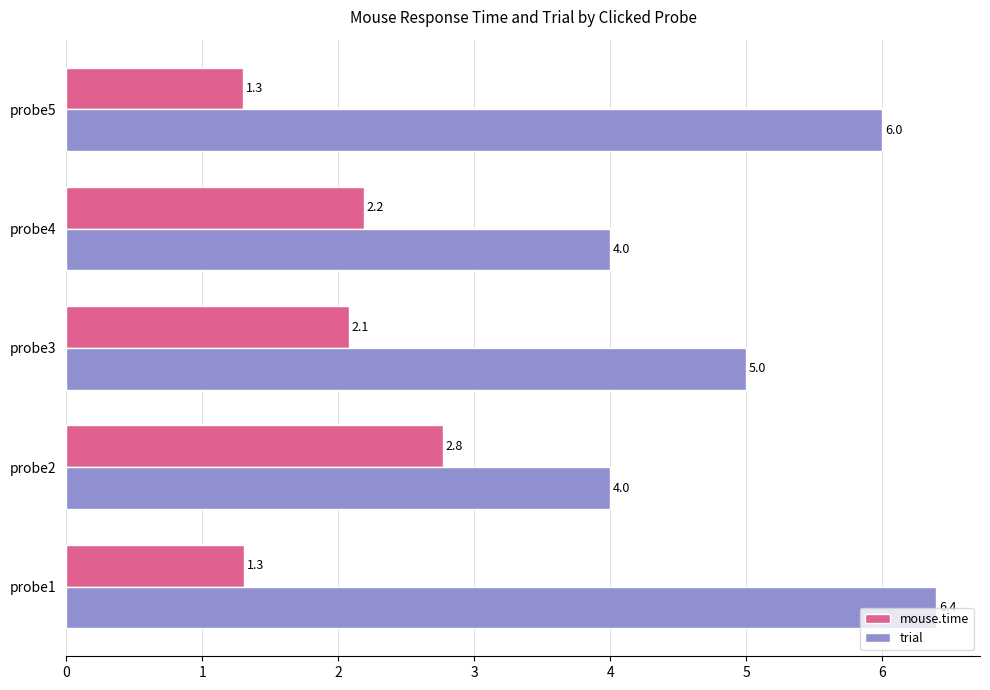

Where is trial nearest to the value 5?

probe3